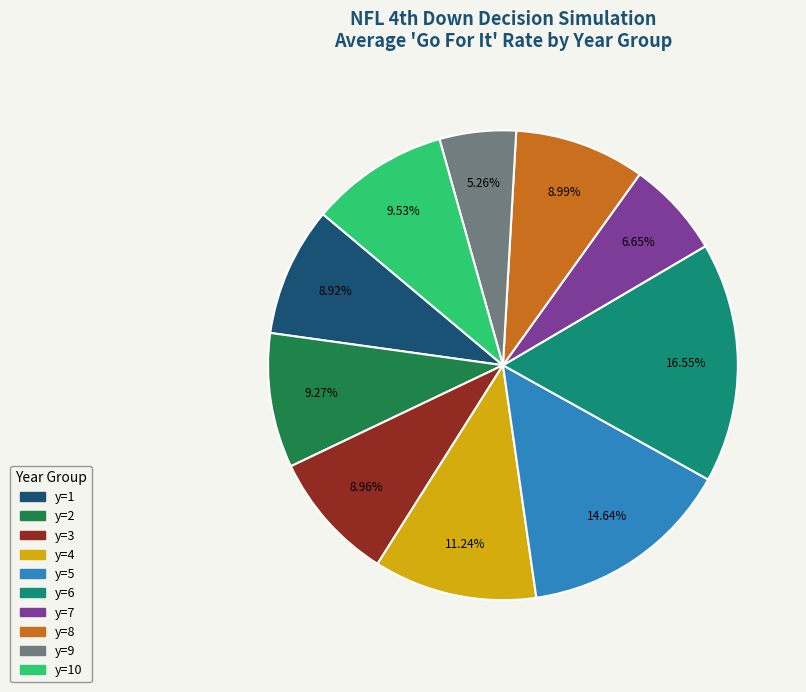

Is there a majority slice in this chart?

No